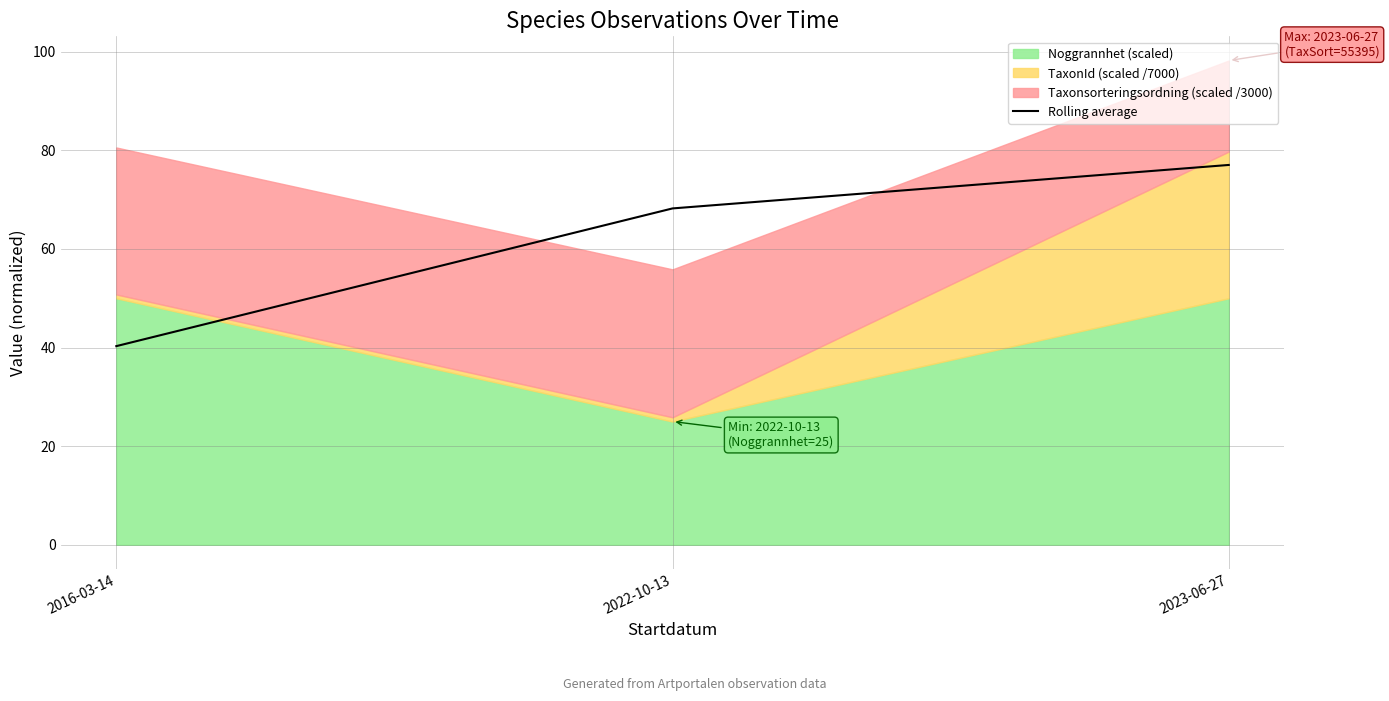

Rank the categories by value from highest to lowest.

2023-06-27, 2022-10-13, 2016-03-14